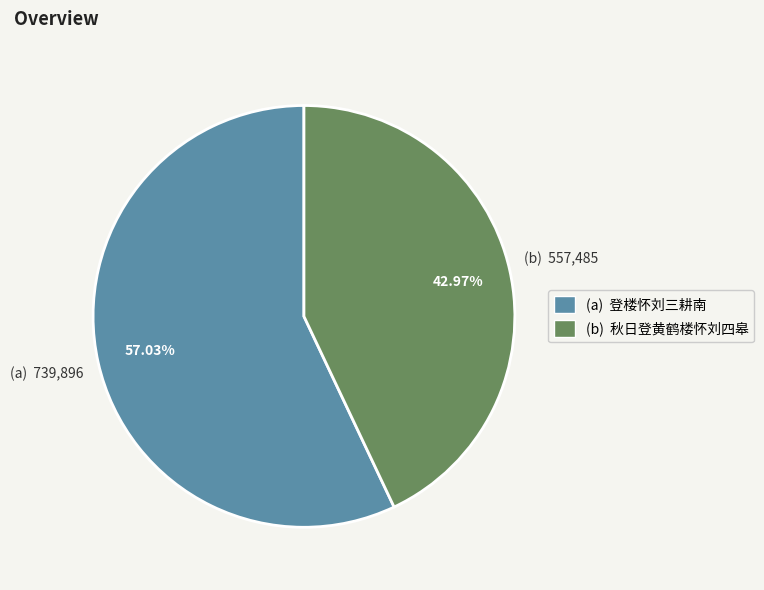

Is there a majority slice in this chart?

Yes